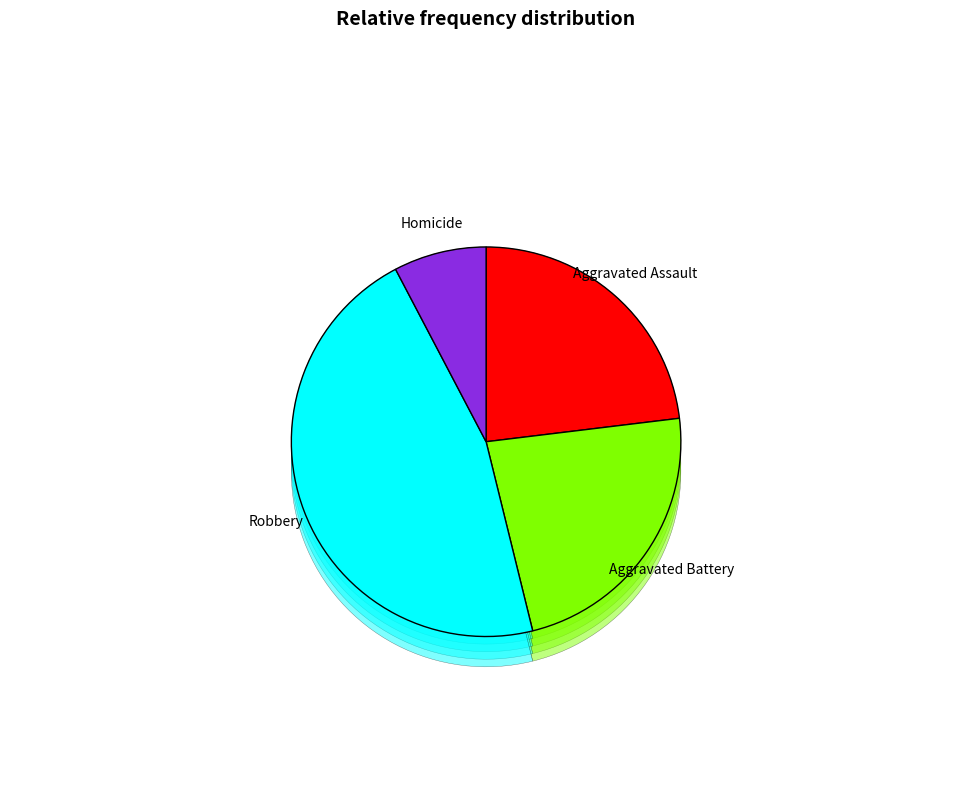

What percentage do Aggravated Battery and Robbery together represent?

69.2%